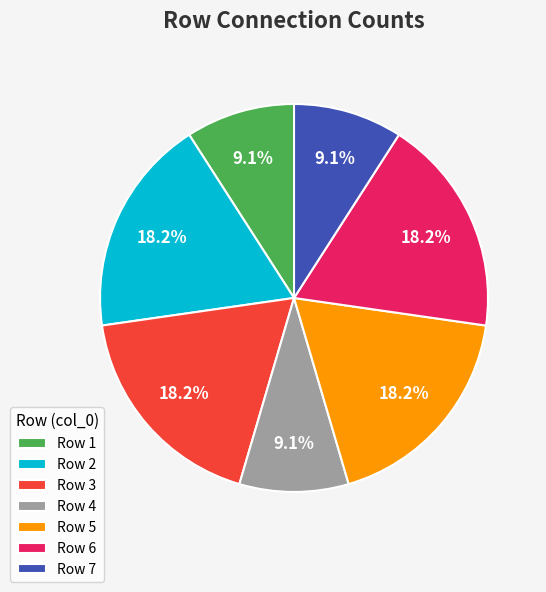

Between Row 2 and Row 7, which is larger?

Row 2